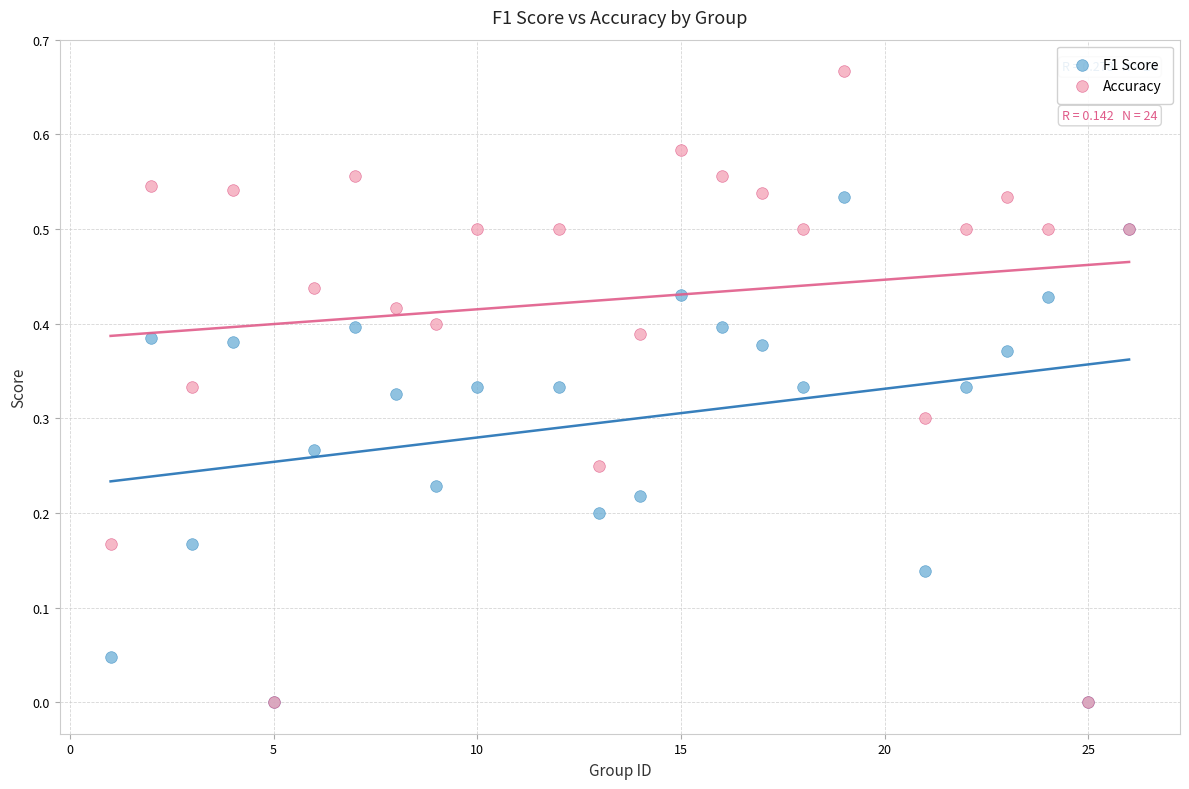

What are all the series names shown in the legend?

F1 Score, Accuracy